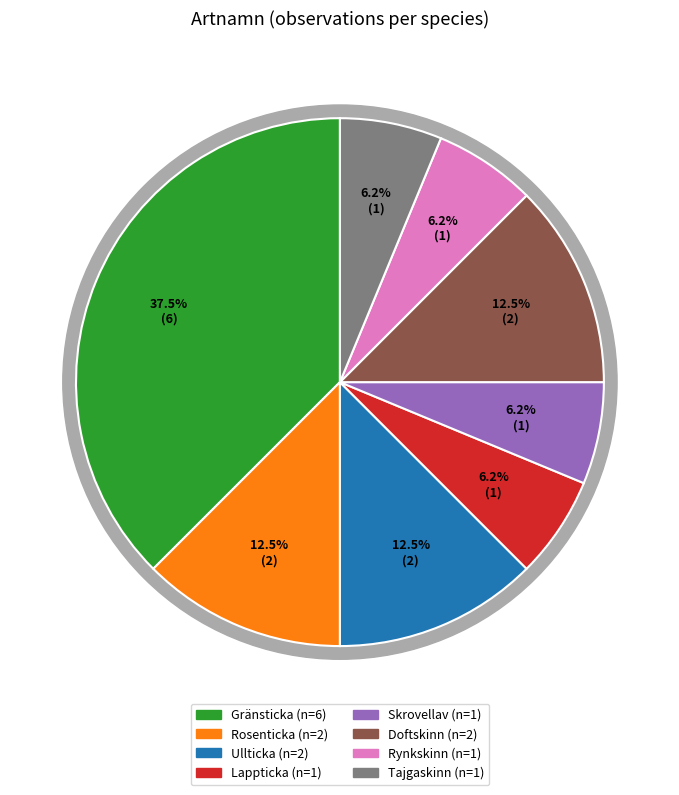

Combined, do Gränsticka and Rosenticka account for over 50%?

No